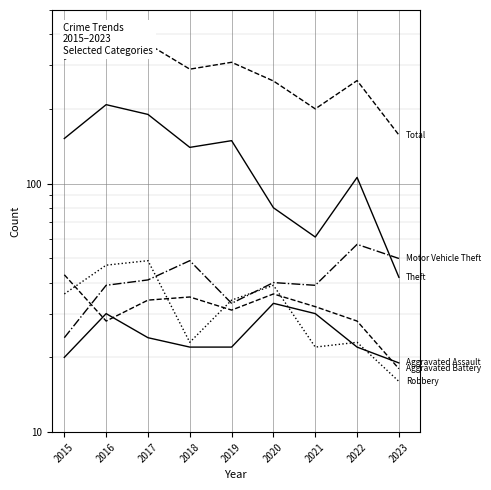

Which series has the widest spread of values?

Total